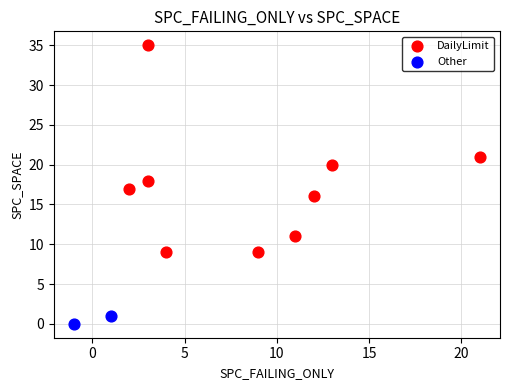

What are all the series names shown in the legend?

DailyLimit, Other